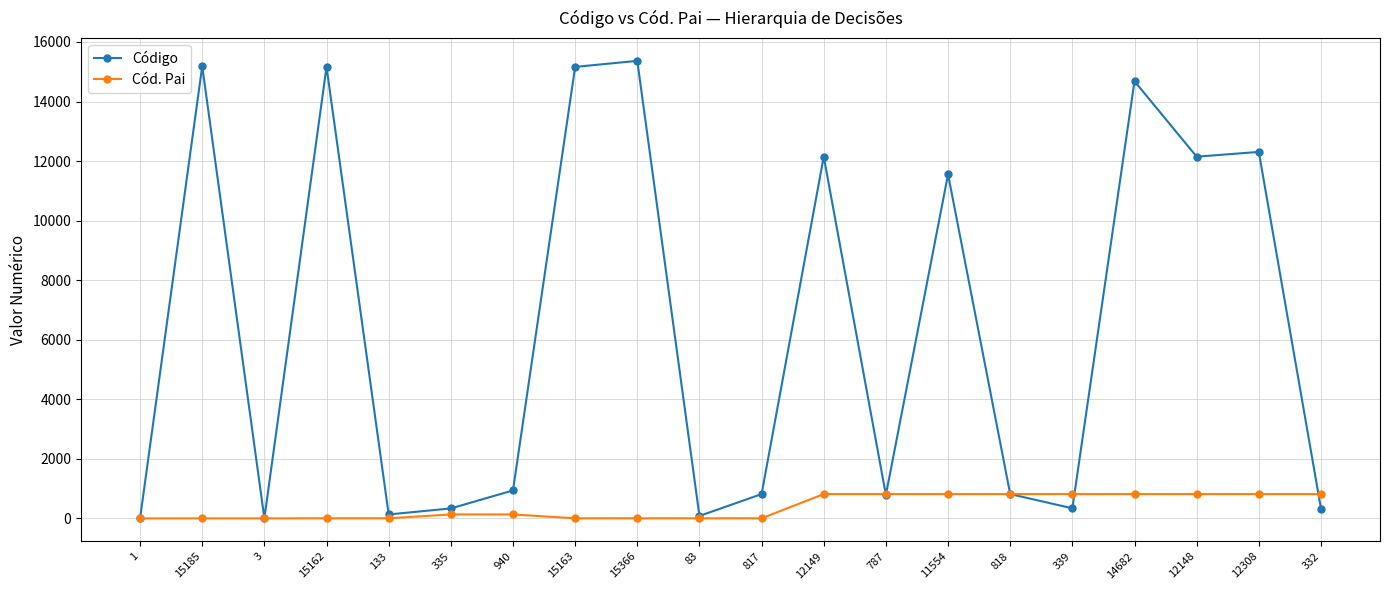

What are all the series names shown in the legend?

Código, Cód. Pai